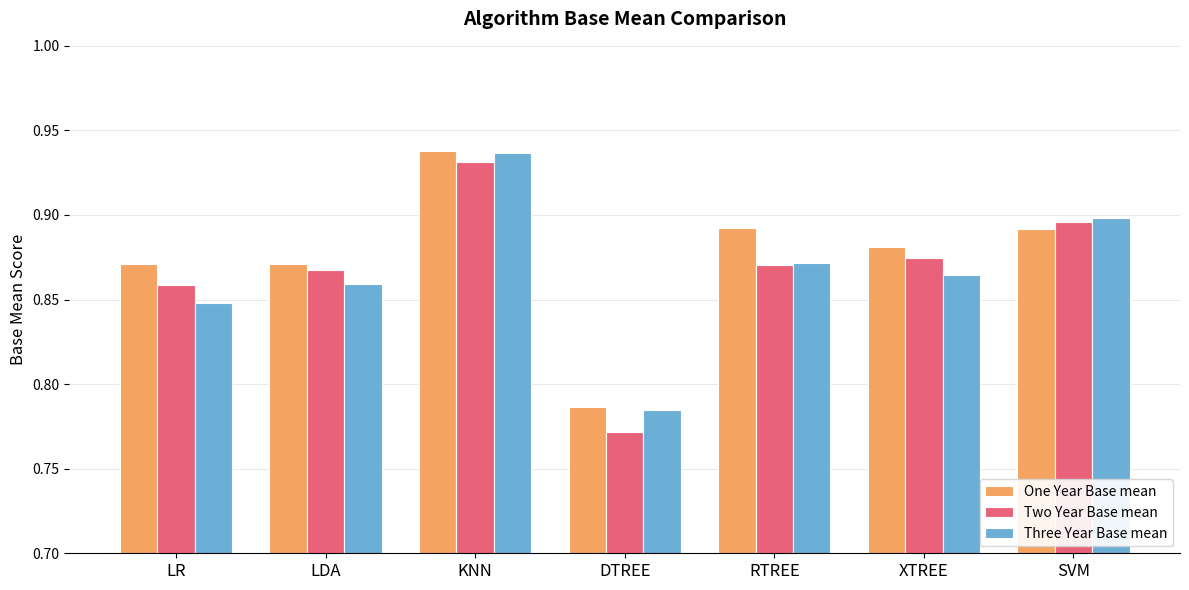

Count the Two Year Base mean values in the range 0 to 1.

7